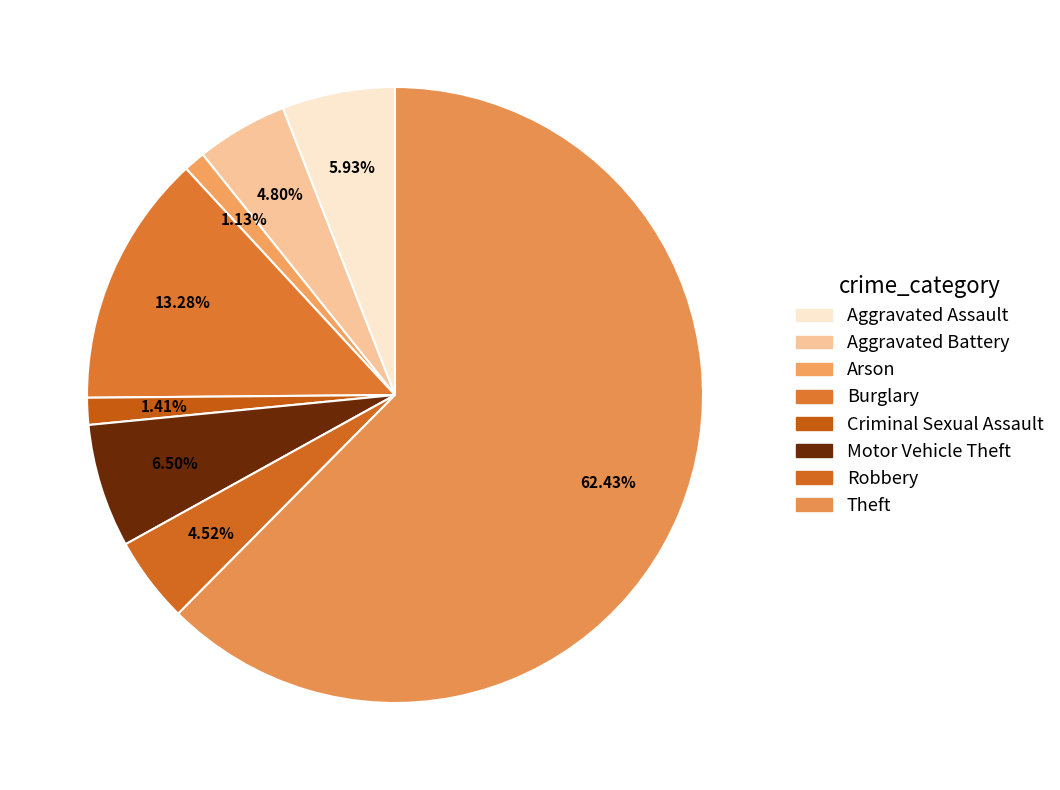

True or false: Aggravated Battery accounts for 12% of the total.

False